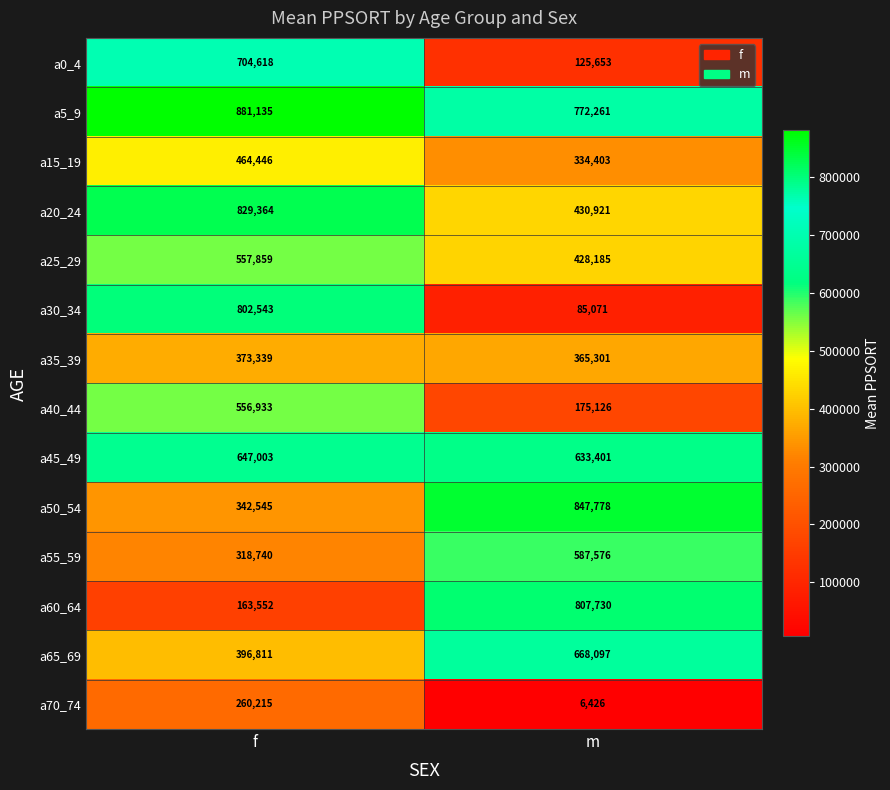

Reading left to right, what are all the values shown in this chart?

a0_4: f=704618	m=125653
a5_9: f=881135	m=772261
a15_19: f=464446	m=334403
a20_24: f=829364	m=430921
a25_29: f=557859	m=428185
a30_34: f=802543	m=85071
a35_39: f=373339	m=365301
a40_44: f=556933	m=175126
a45_49: f=647003	m=633401
a50_54: f=342545	m=847778
a55_59: f=318740	m=587576
a60_64: f=163552	m=807730
a65_69: f=396811	m=668097
a70_74: f=260215	m=6426